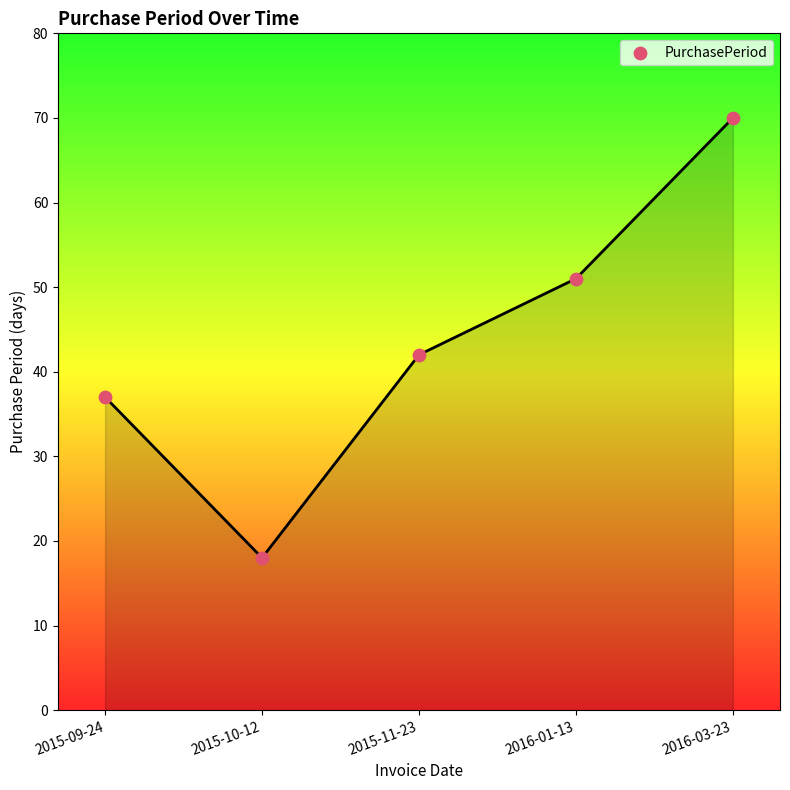

What is the average Y value?

44